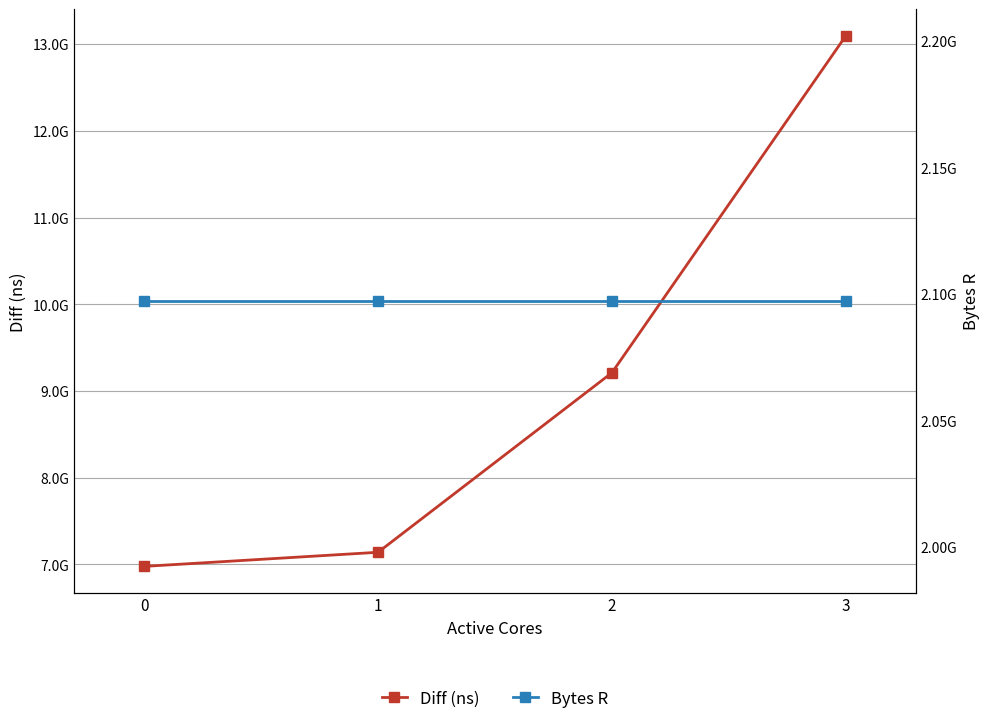

How many data points in Diff (ns) are above 9211759024?

1